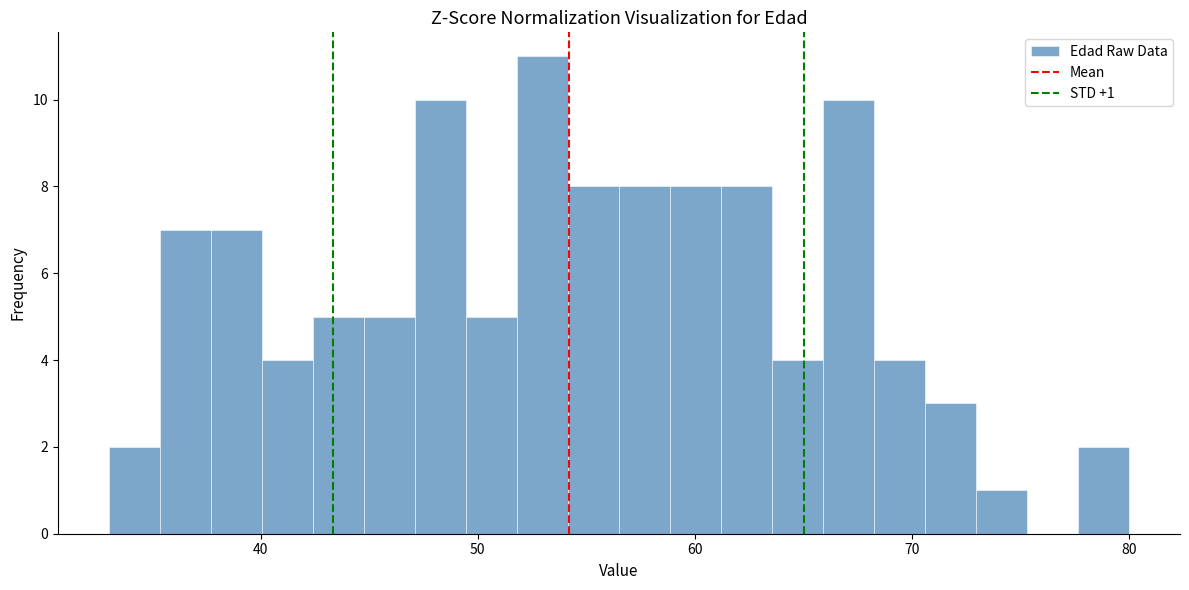

Around what value on the x-axis is the tallest bar? Give the approximate position of its centre, as read against the axis.

53